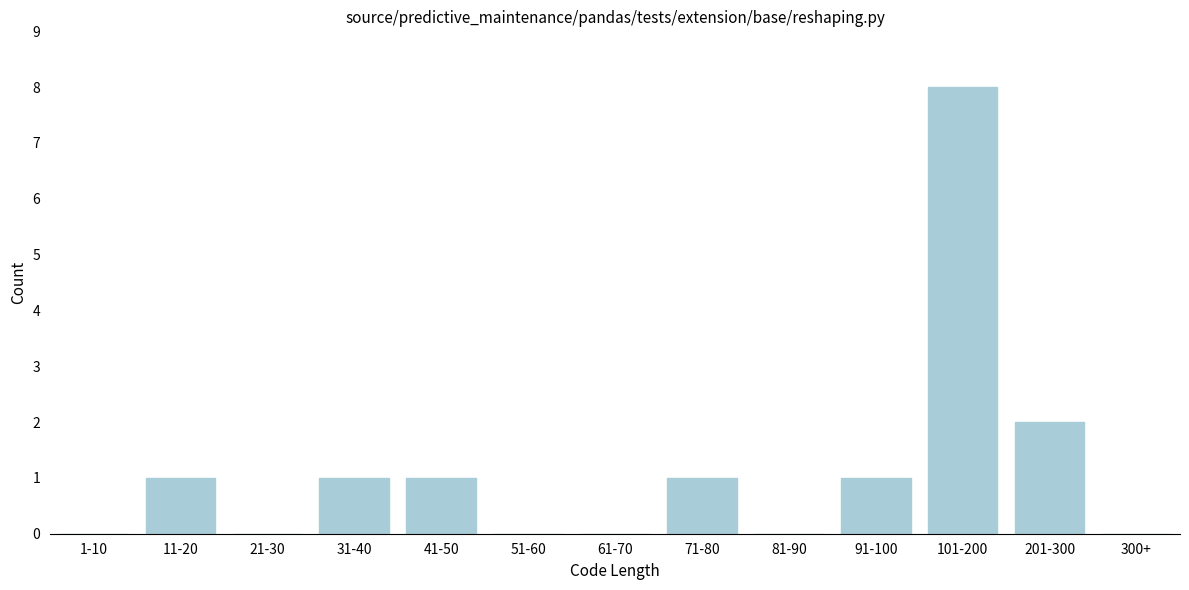

Reading left to right, transcribe all the data shown in this chart.

1-10=0	11-20=1	21-30=0	31-40=1	41-50=1	51-60=0	61-70=0	71-80=1	81-90=0	91-100=1	101-200=8	201-300=2	300+=0